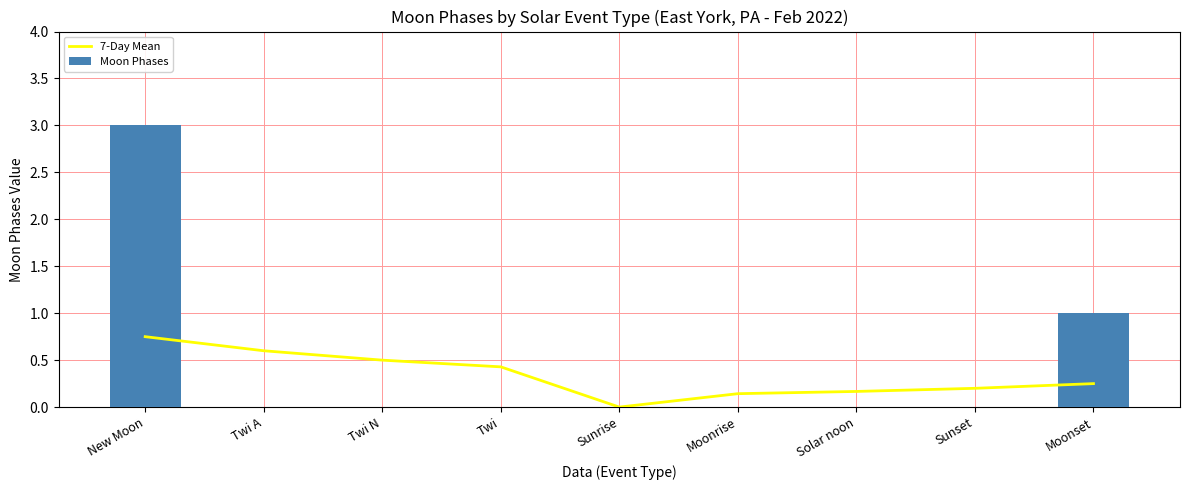

The 7-Day Mean series shows 0.0 at Moonrise. True or false?

False